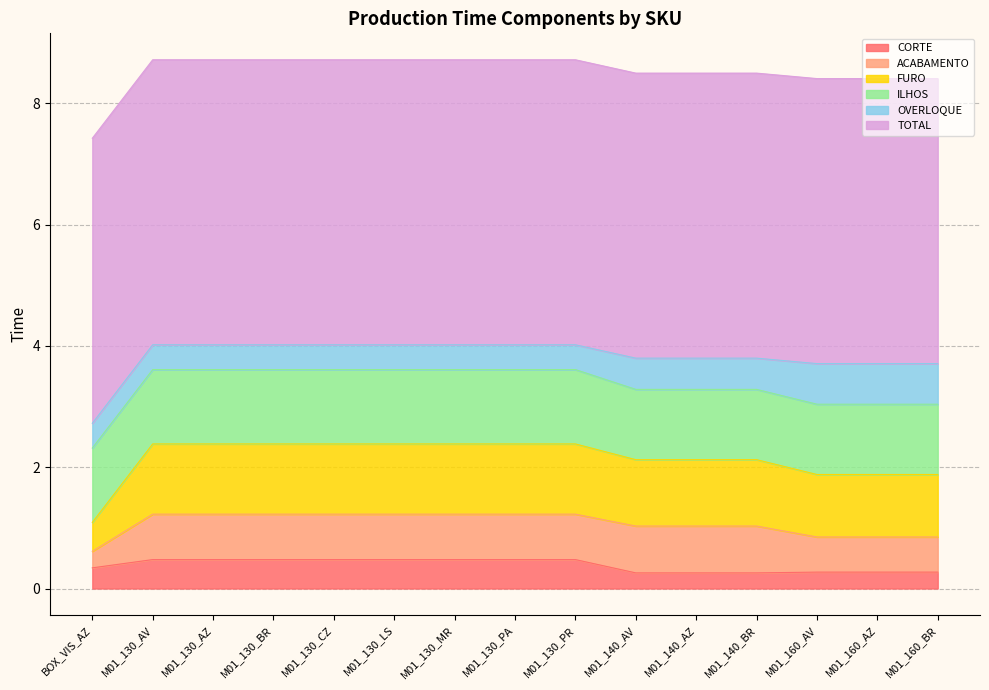

What is the difference between the maximum and minimum values in the OVERLOQUE series?

0.3